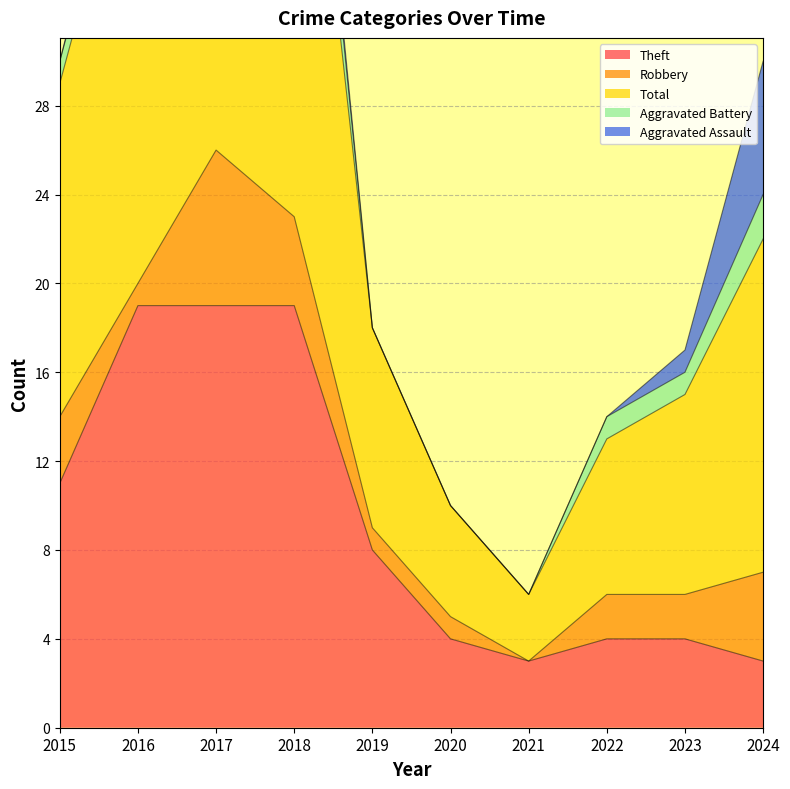

At which category is the sum across all series the highest?

2018